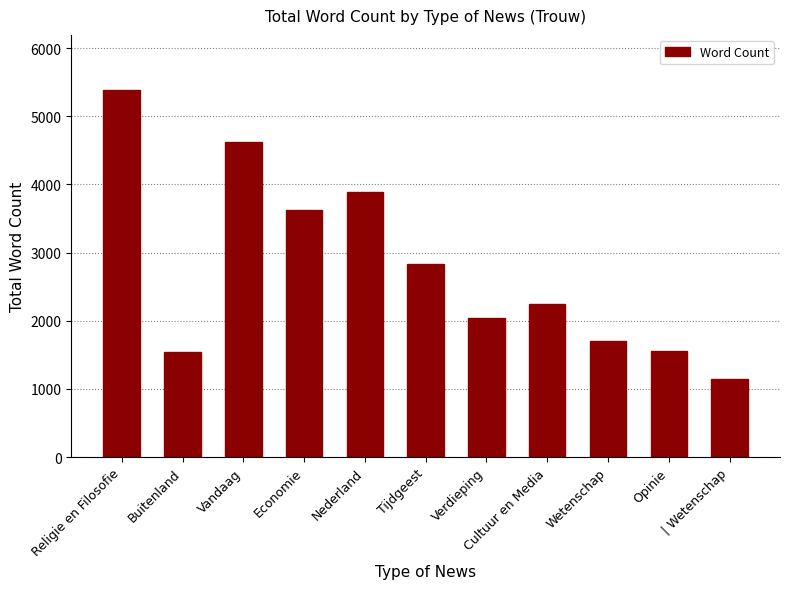

At which category does the chart reach its minimum across all series?

| Wetenschap